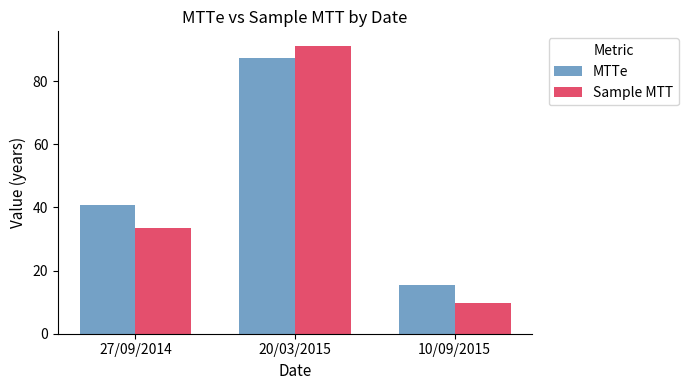

The value of MTTe at 10/09/2015 is 3.4. True or false?

False